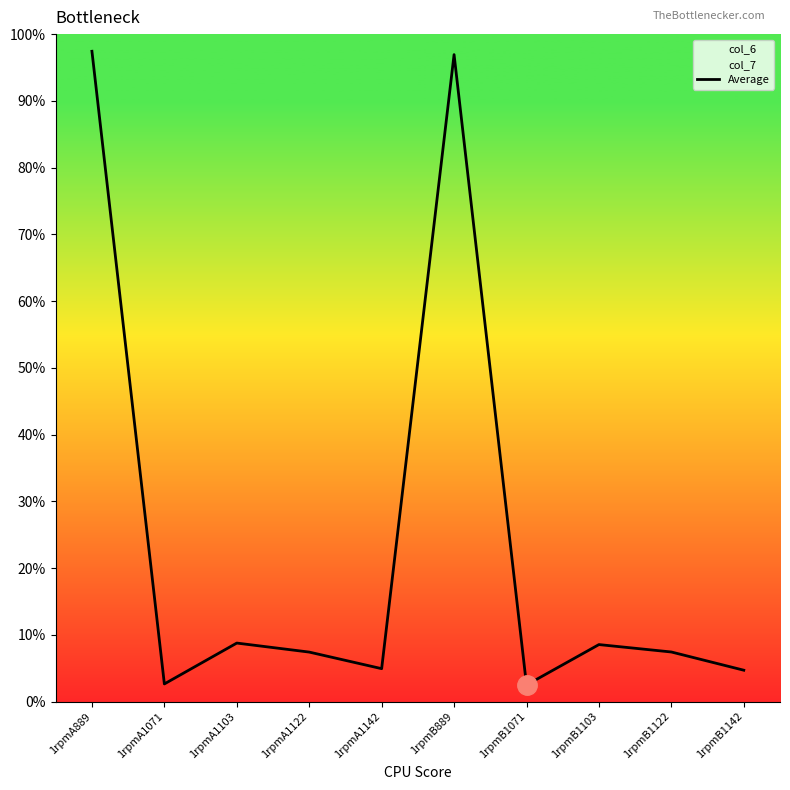

What is the label of the 6th point from the left?

1rpmB889